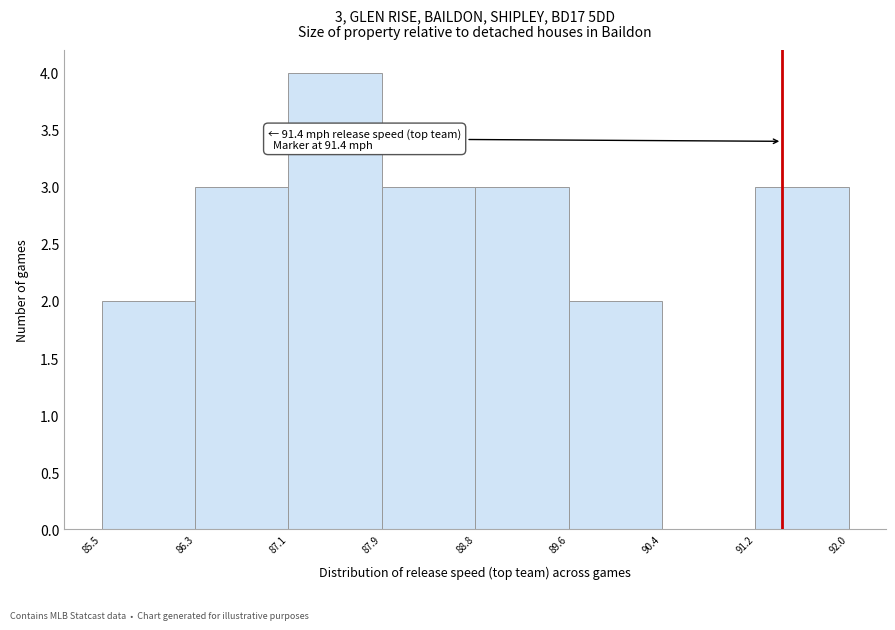

Which range on the x-axis has the tallest bar?

87.1 to 87.9